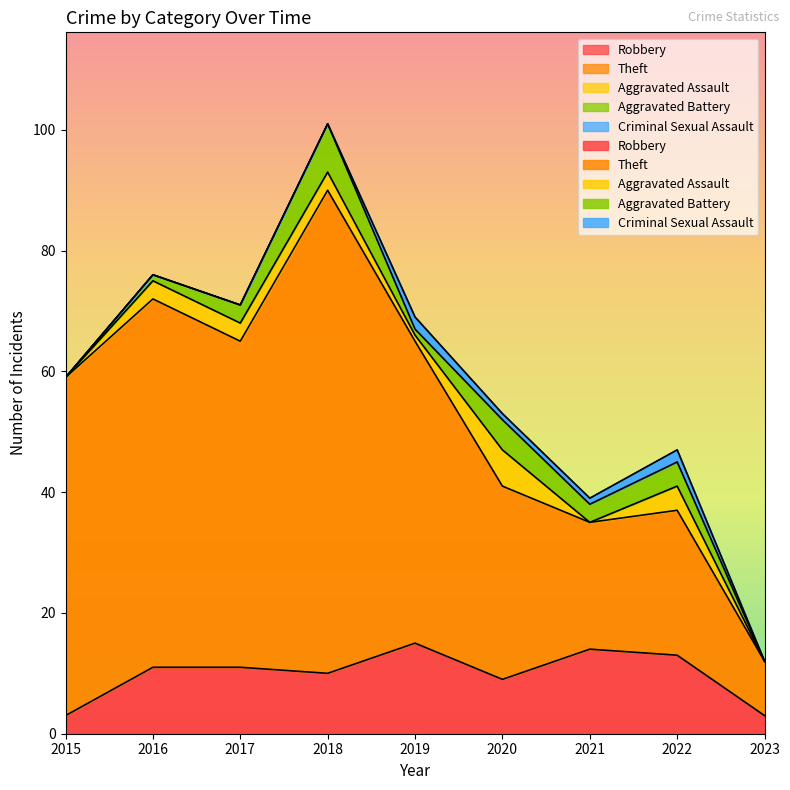

What are all the series names shown in the legend?

Robbery, Theft, Aggravated Assault, Aggravated Battery, Criminal Sexual Assault